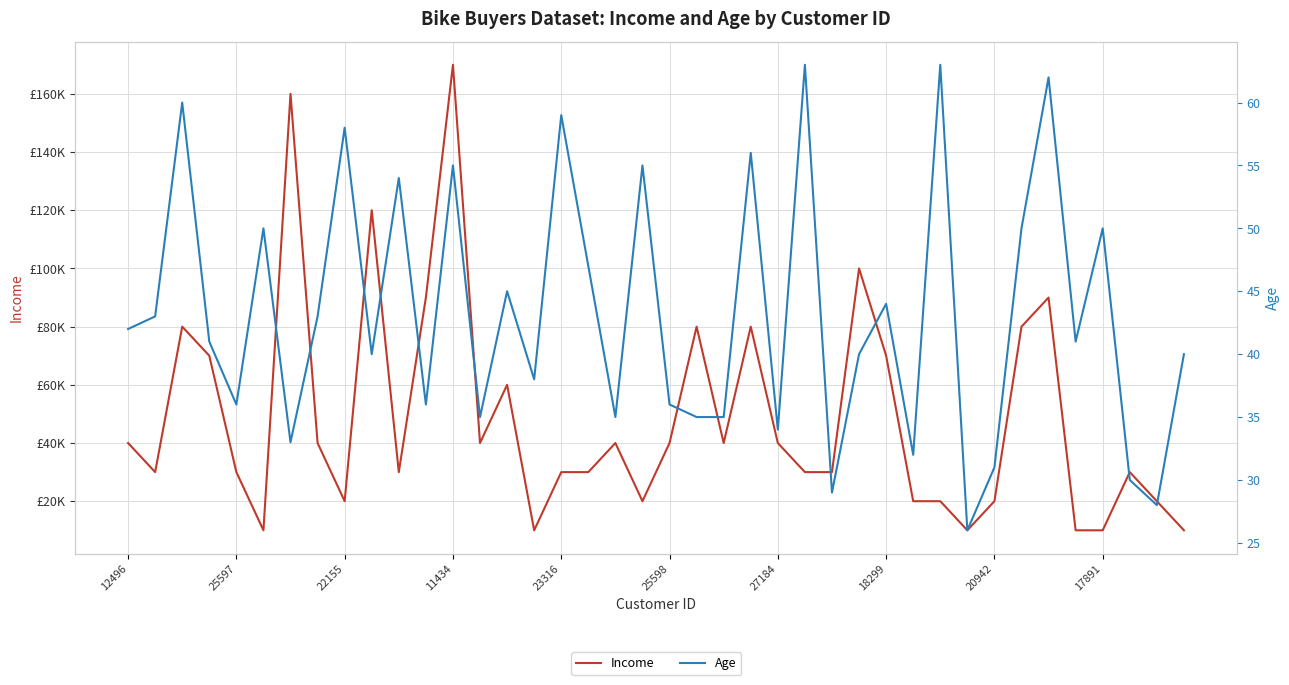

What is the value of the Income point at the 21st from the left?

40000